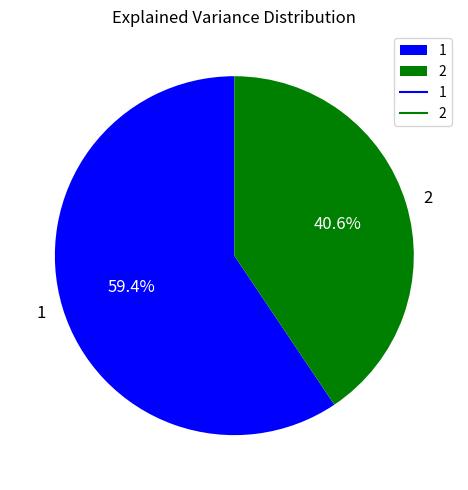

To the nearest percent, what is the average slice percentage?

50%